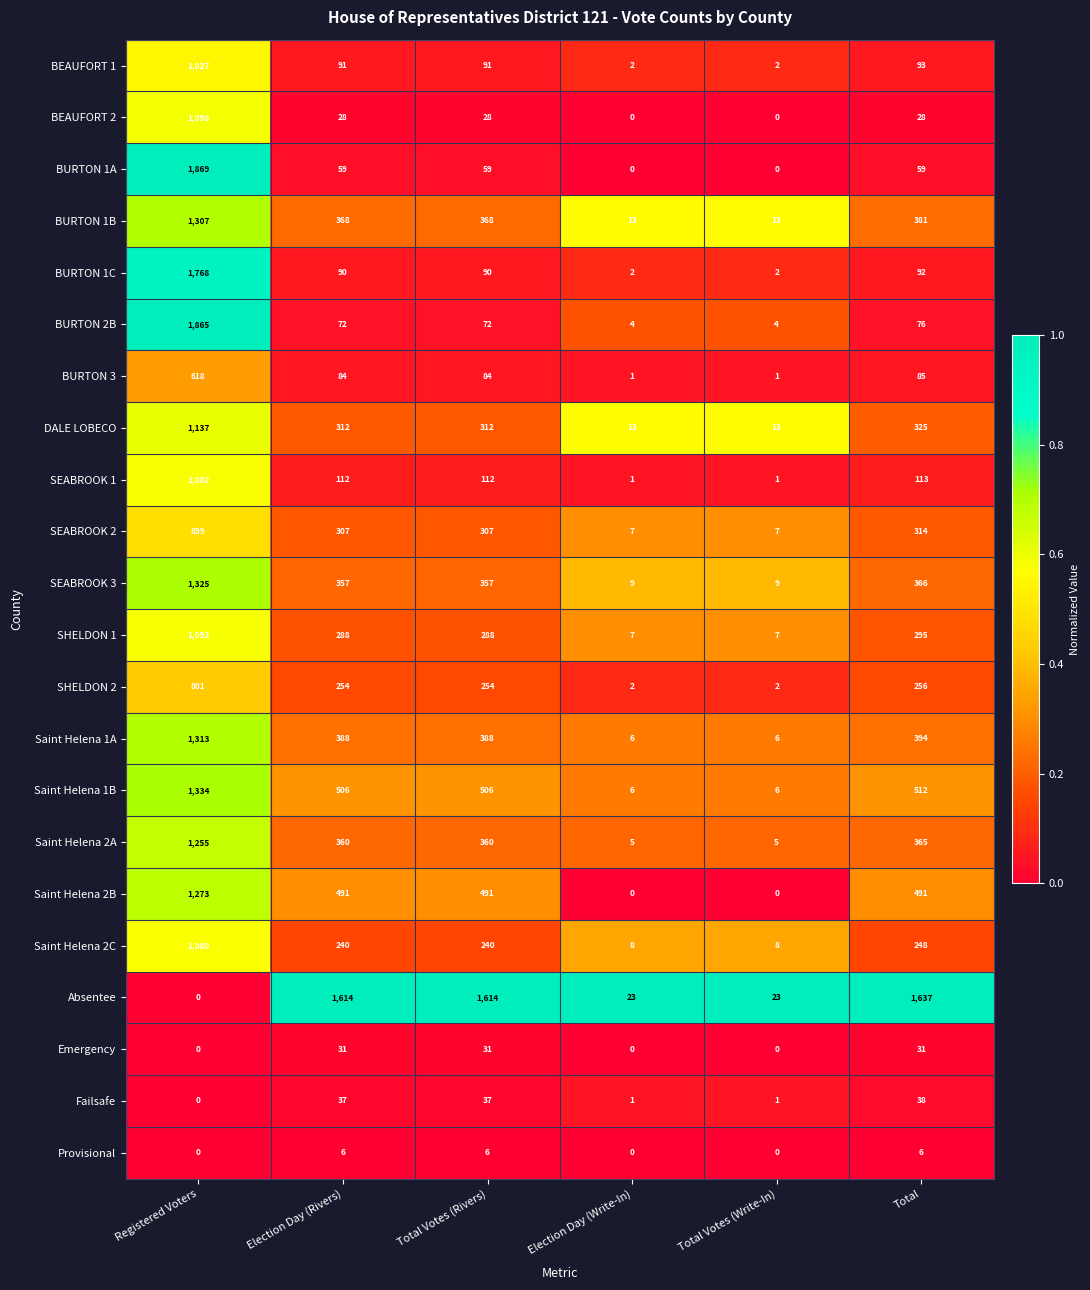

Is the value of Saint Helena 2C at Election Day (Write-In) greater than the value of BURTON 3 at Total Votes (Rivers)?

No